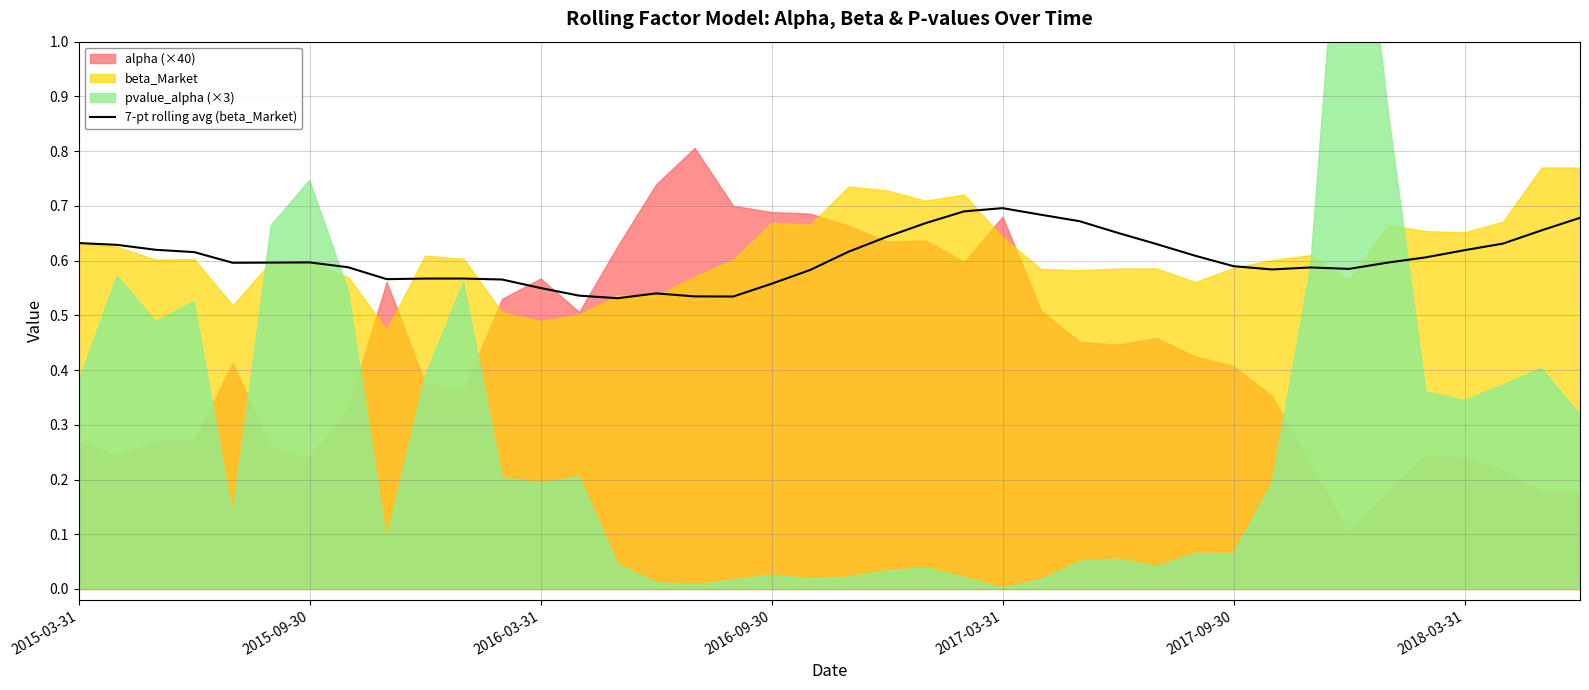

What is the difference between the second highest and minimum values?

0.2